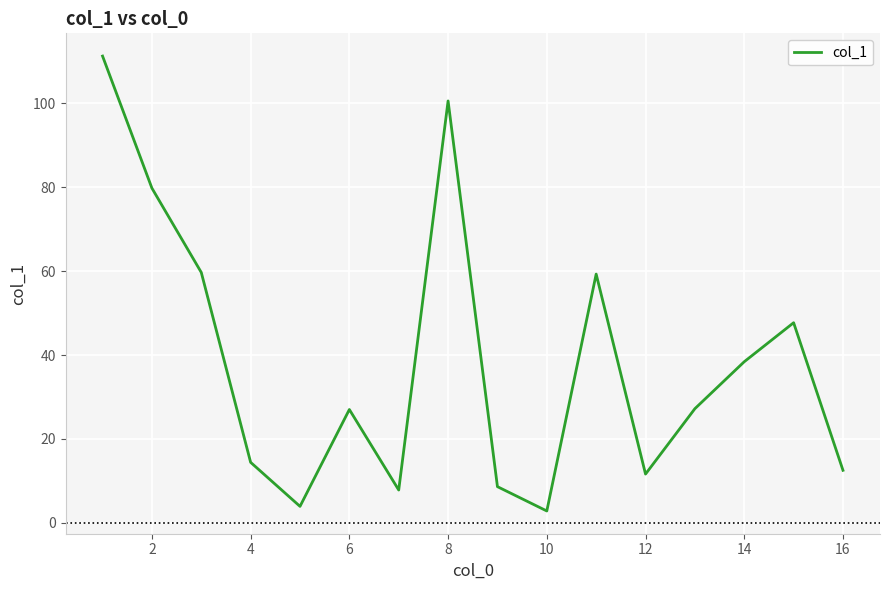

What is the difference between the maximum and minimum values?

108.5